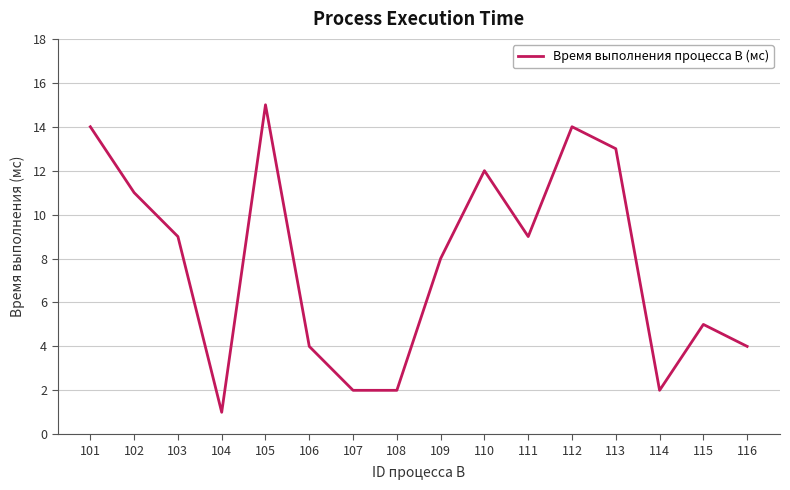

What is the sum of the values at 102 and 104?

12